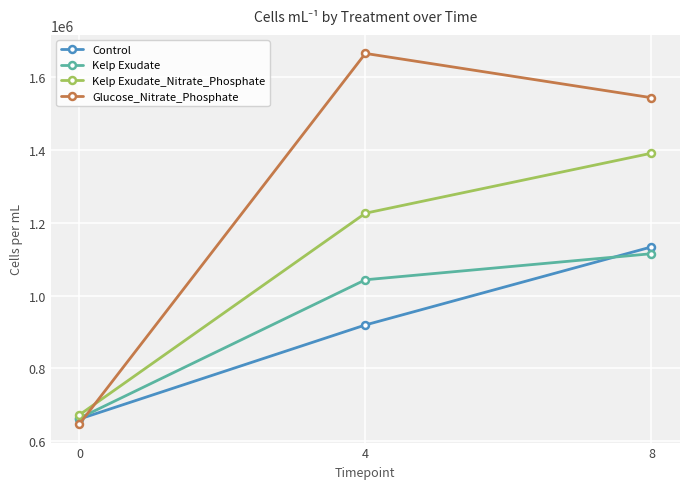

List the series in order of their peak value, lowest first.

Kelp Exudate, Control, Kelp Exudate_Nitrate_Phosphate, Glucose_Nitrate_Phosphate